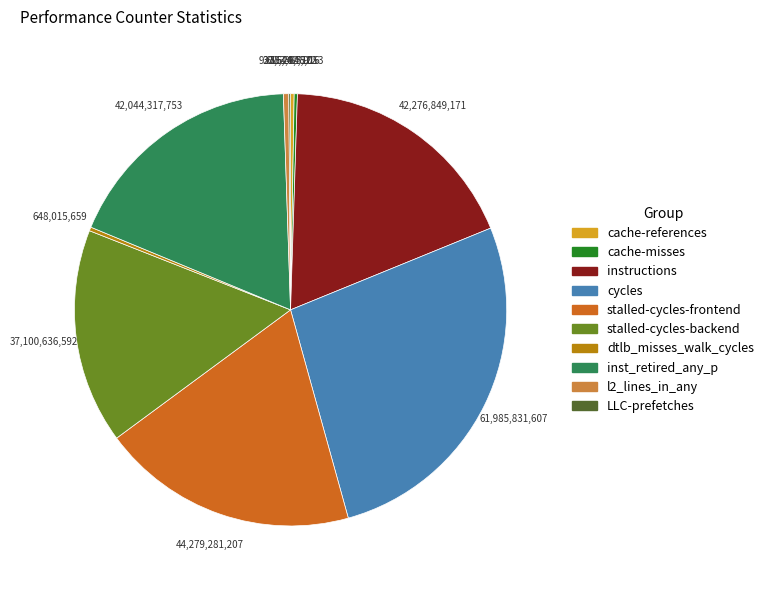

Do instructions and cycles together represent more than half of the pie?

No